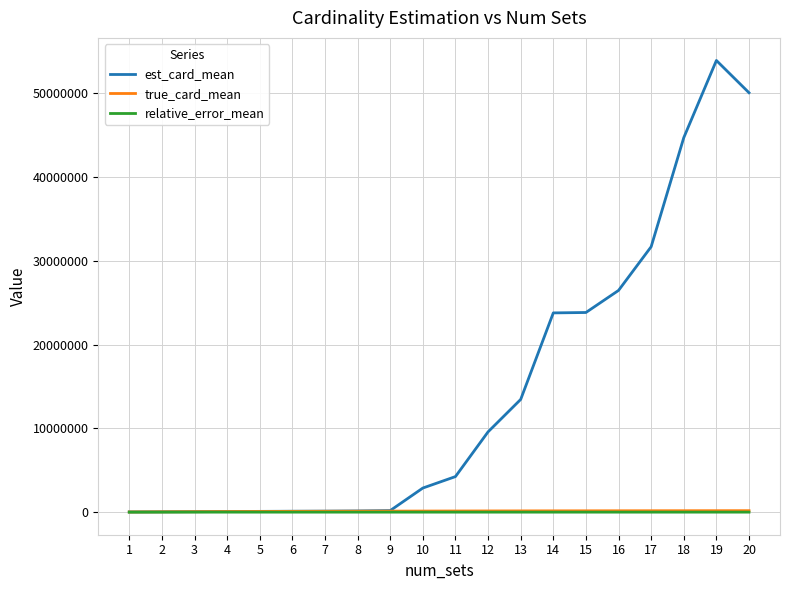

What is the difference between the highest and lowest values at 19?

53934474.0